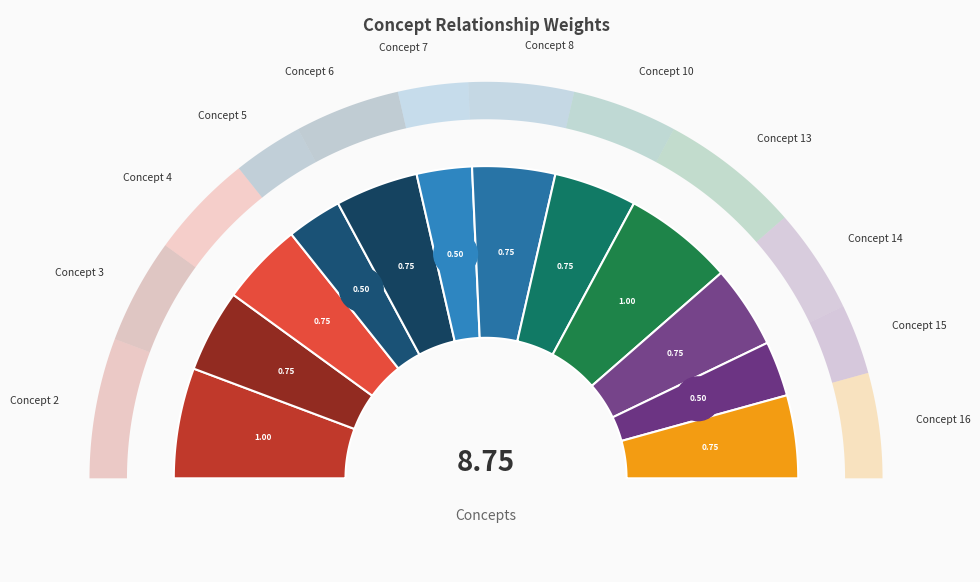

The Concept 4 slice represents 9% of the pie. True or false?

True